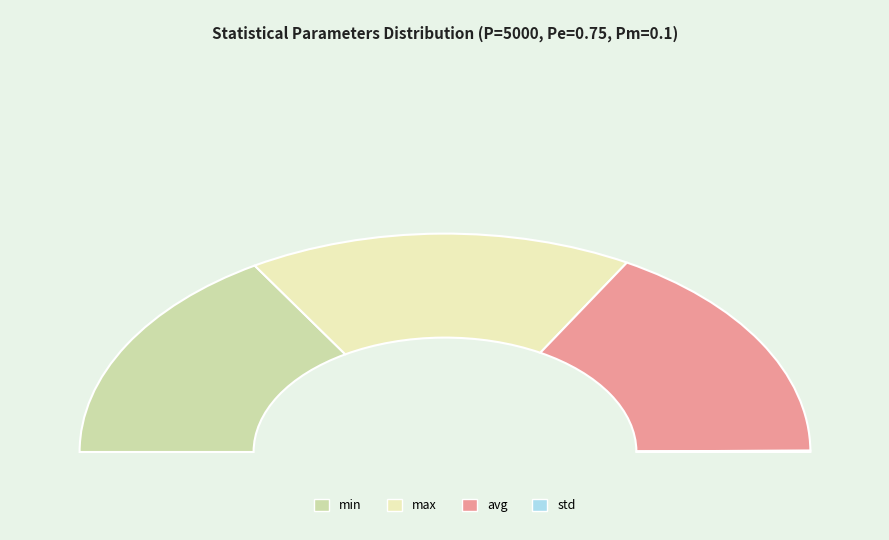

Is it true that gen is 1% of the pie?

False